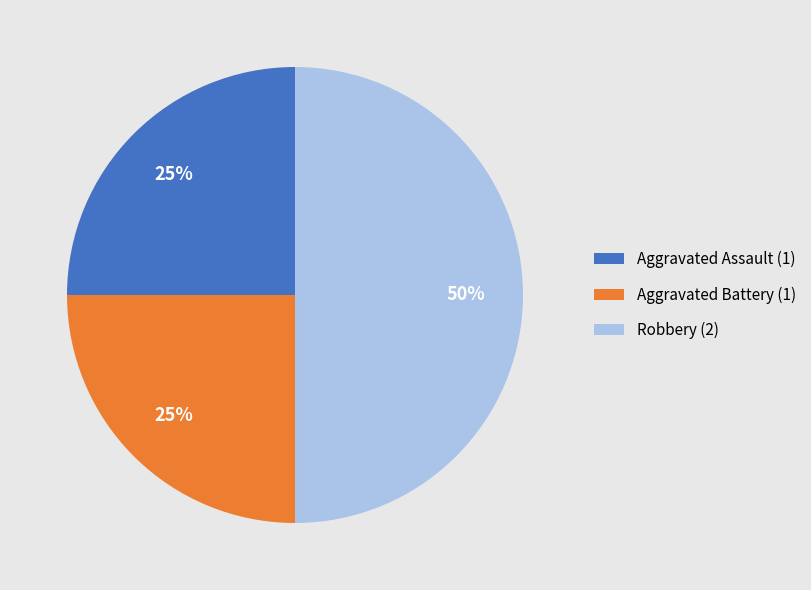

True or false: Aggravated Assault accounts for 39% of the total.

False